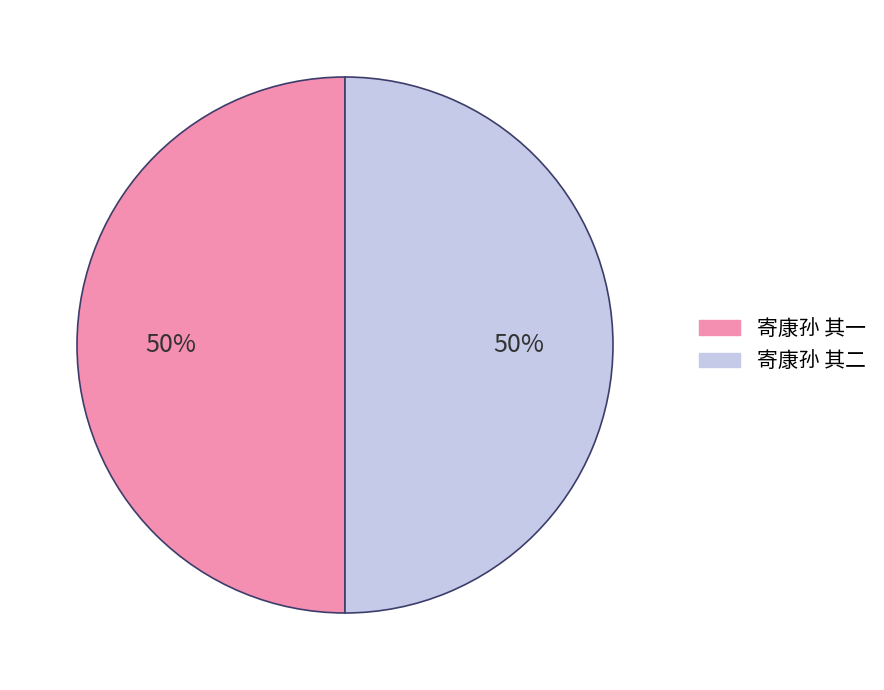

To the nearest percent, what is the average slice percentage?

50%